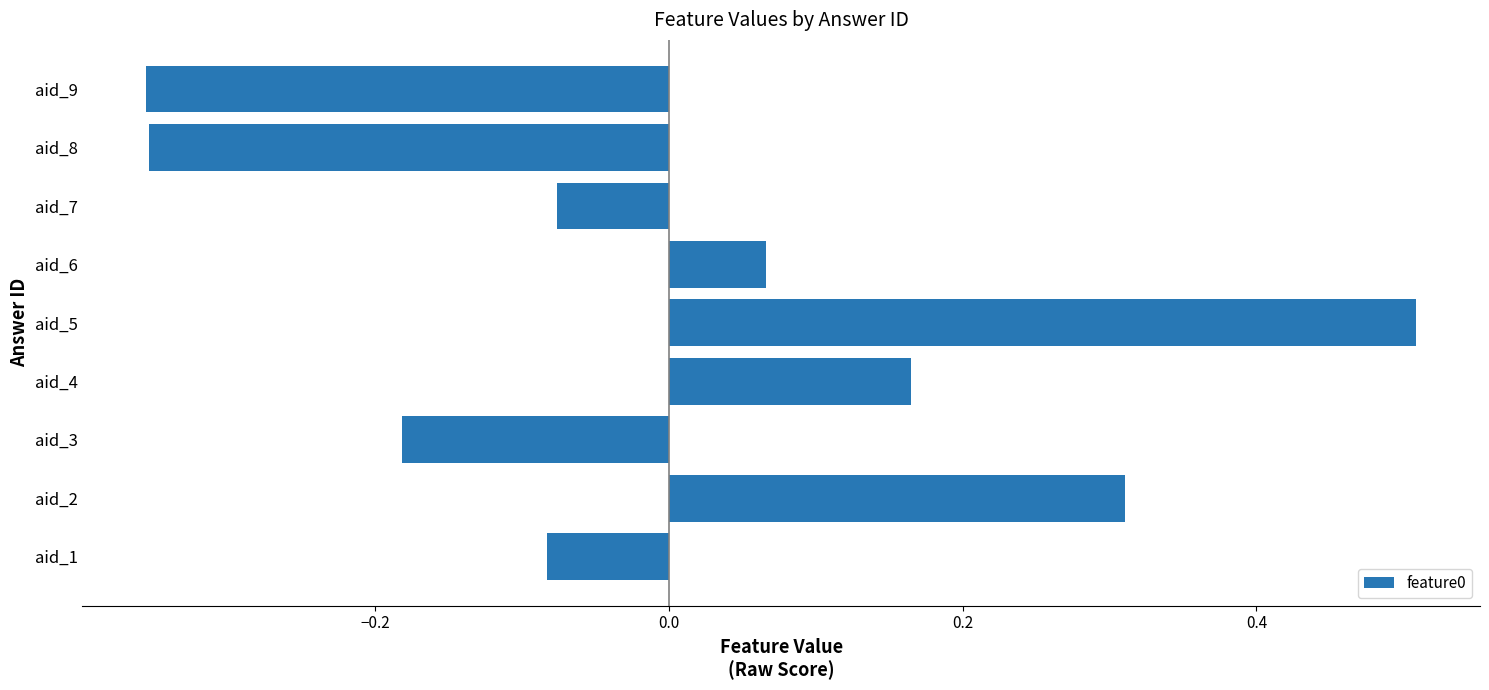

Which has a higher value, aid_5 or aid_1?

aid_5